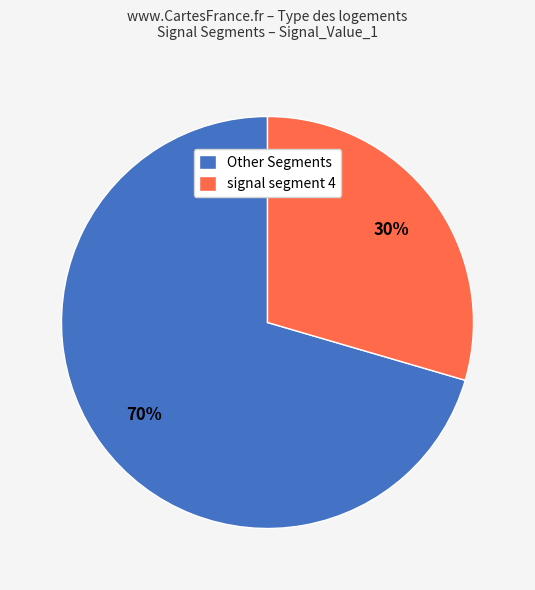

To the nearest percent, what is the combined percentage of signal segment 4 and Other Segments?

100%